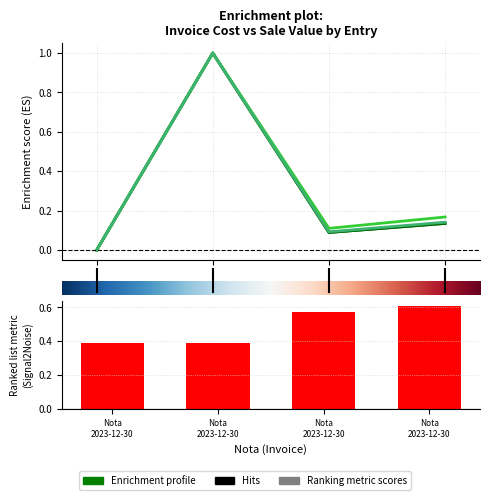

The value of Total de Venda at 2.0 is 0.2. True or false?

False